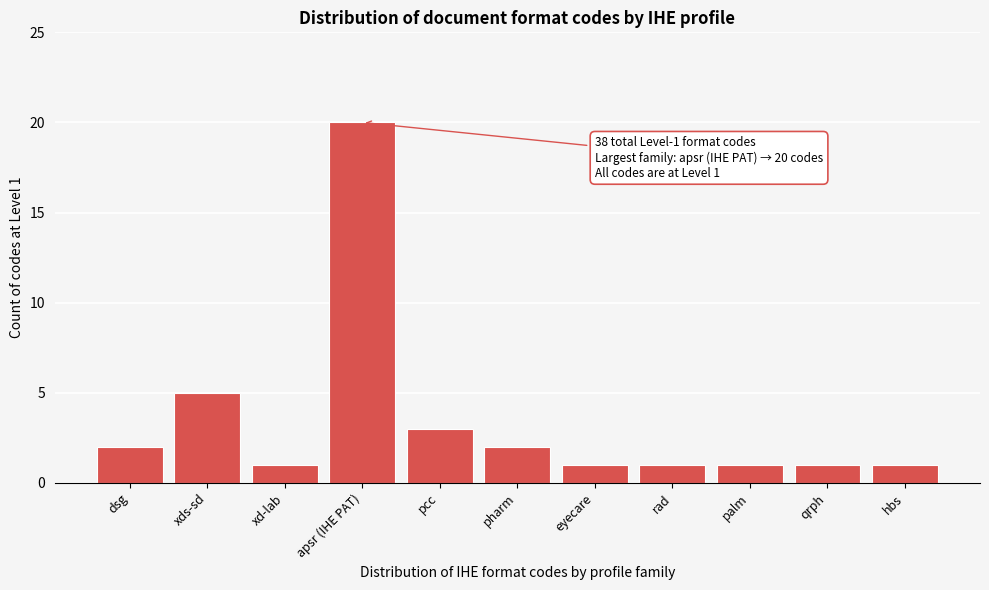

Reading left to right, list all the values displayed in this chart.

2	5	1	20	3	2	1	1	1	1	1